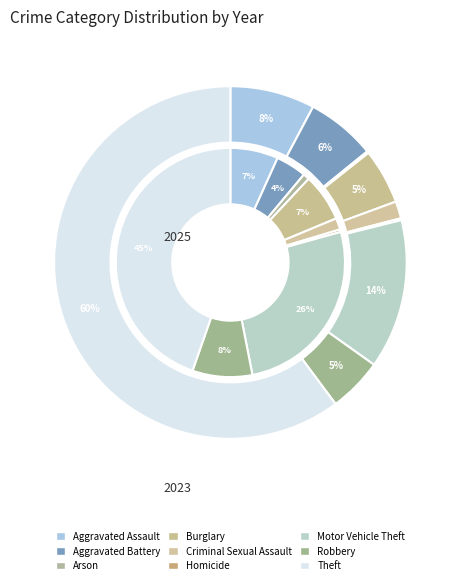

How many segments does this pie chart have?

9